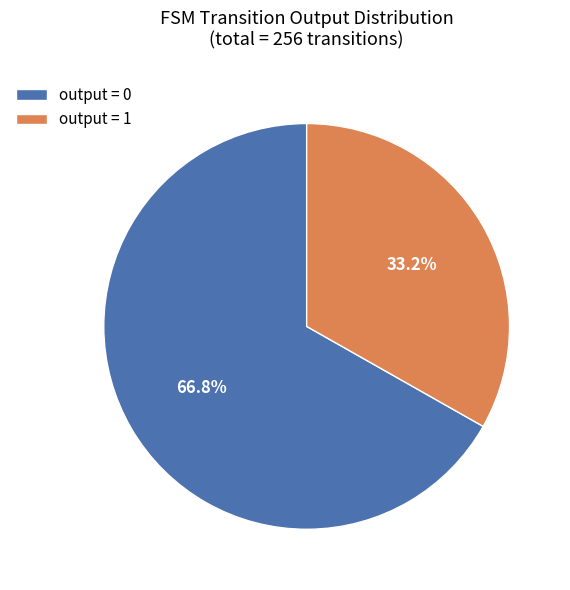

What is the smallest slice in the pie chart?

output = 1